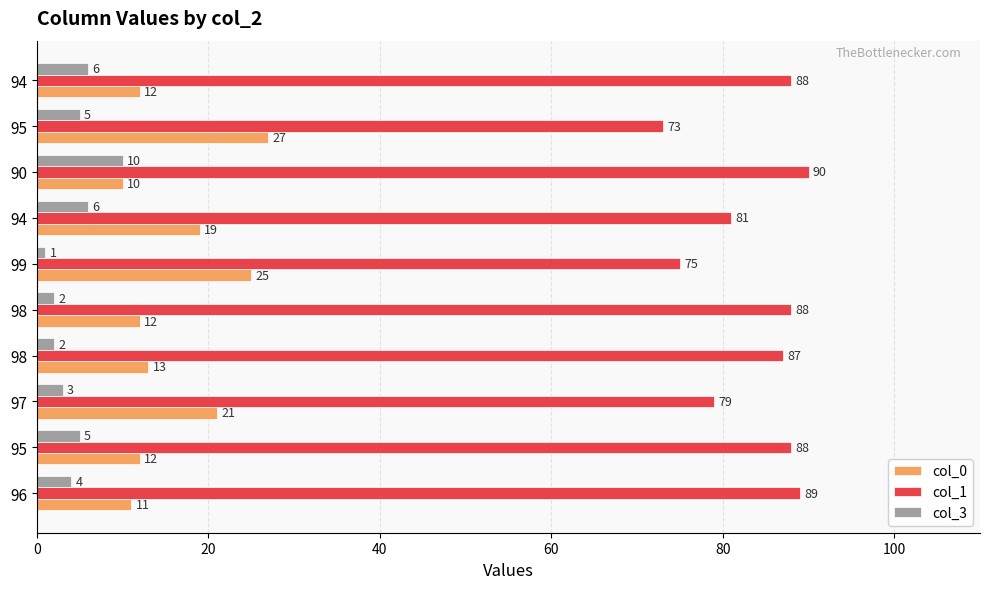

What is the difference between the maximum and minimum values in the col_0 series?

17